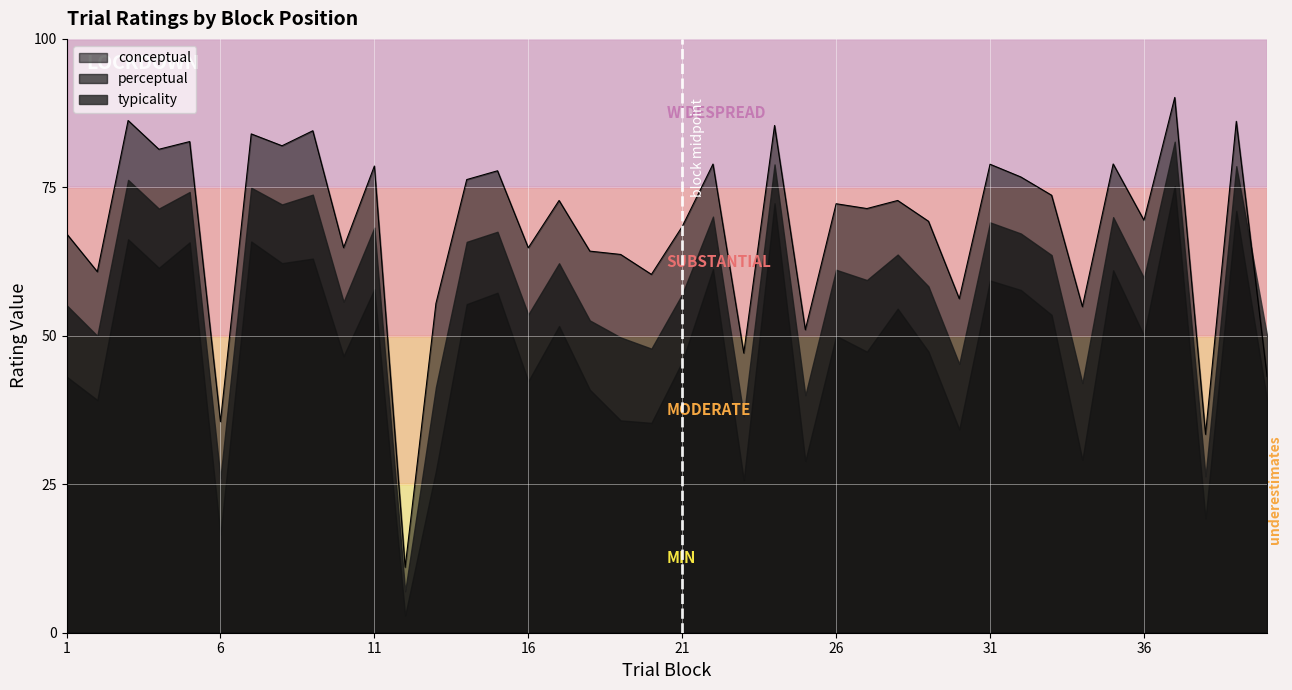

What is the approximate value of conceptual at 19?

63.7